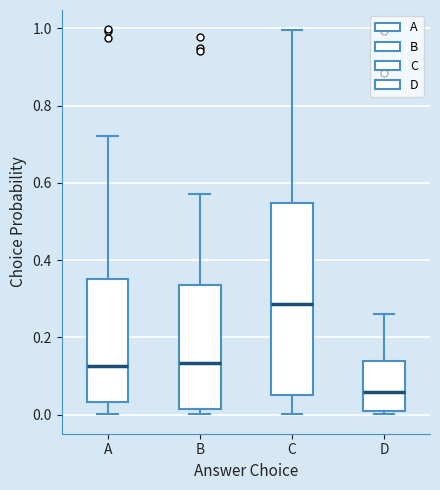

Reading left to right, read every box against the y-axis: the position of its median line, the range the box covers, and the ends of its whiskers. The values are not printed on the chart, so give them approximately, as read against the axis.

A: median 0.12, box 0.04 to 0.36, whiskers 0.00 to 0.72
B: median 0.14, box 0.02 to 0.34, whiskers 0.00 to 0.58
C: median 0.28, box 0.06 to 0.54, whiskers 0.00 to 1.00
D: median 0.06, box 0.00 to 0.14, whiskers 0.00 (just below the box's lower edge) to 0.26